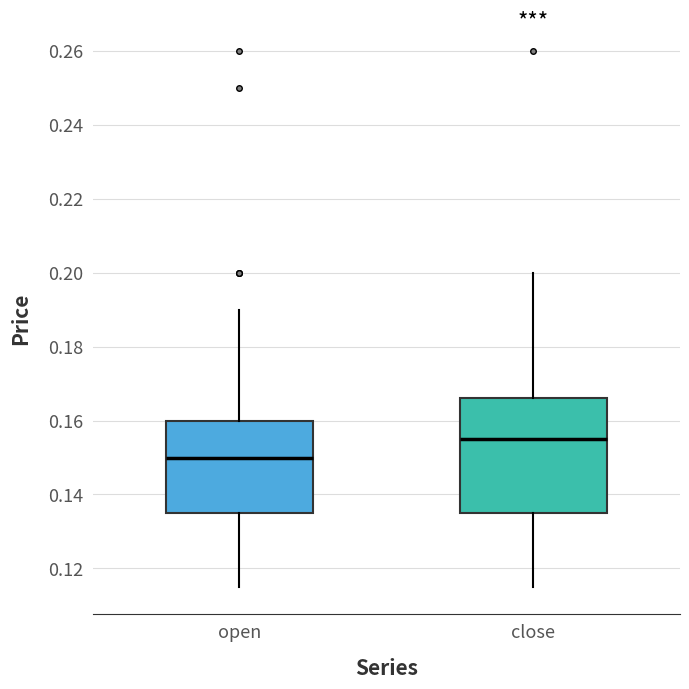

Where does the upper whisker of the box for close end on the y-axis? The values are not printed on the chart, so give them approximately, as read against the axis.

0.200